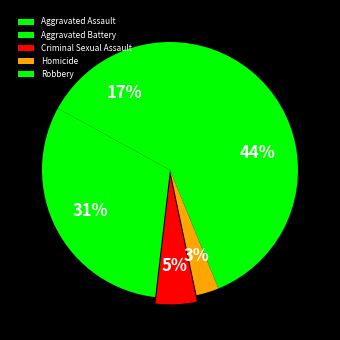

Which category has the smallest portion of the pie?

Homicide